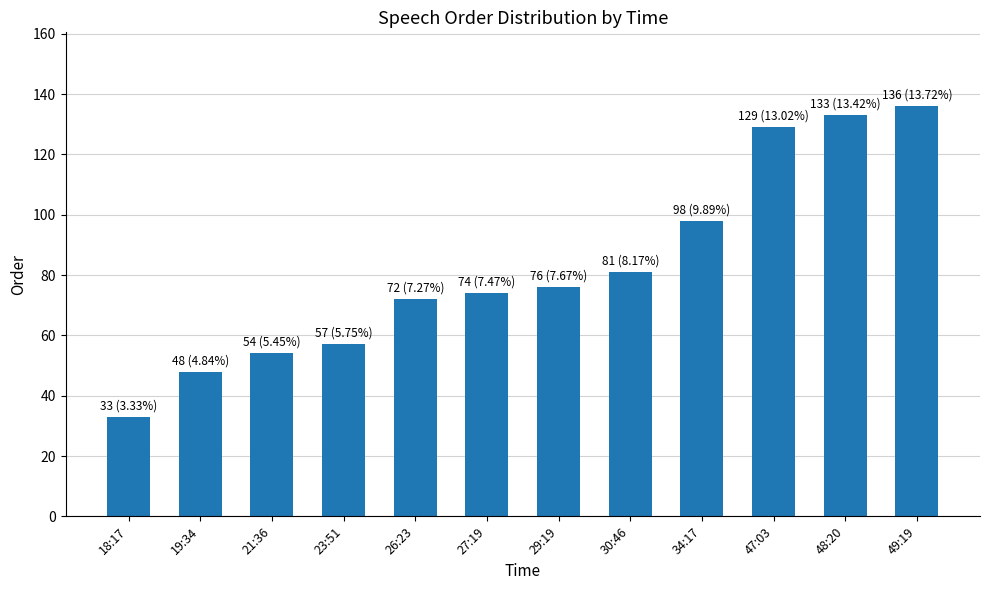

True or false: the data shows 154 at 34:17.

False